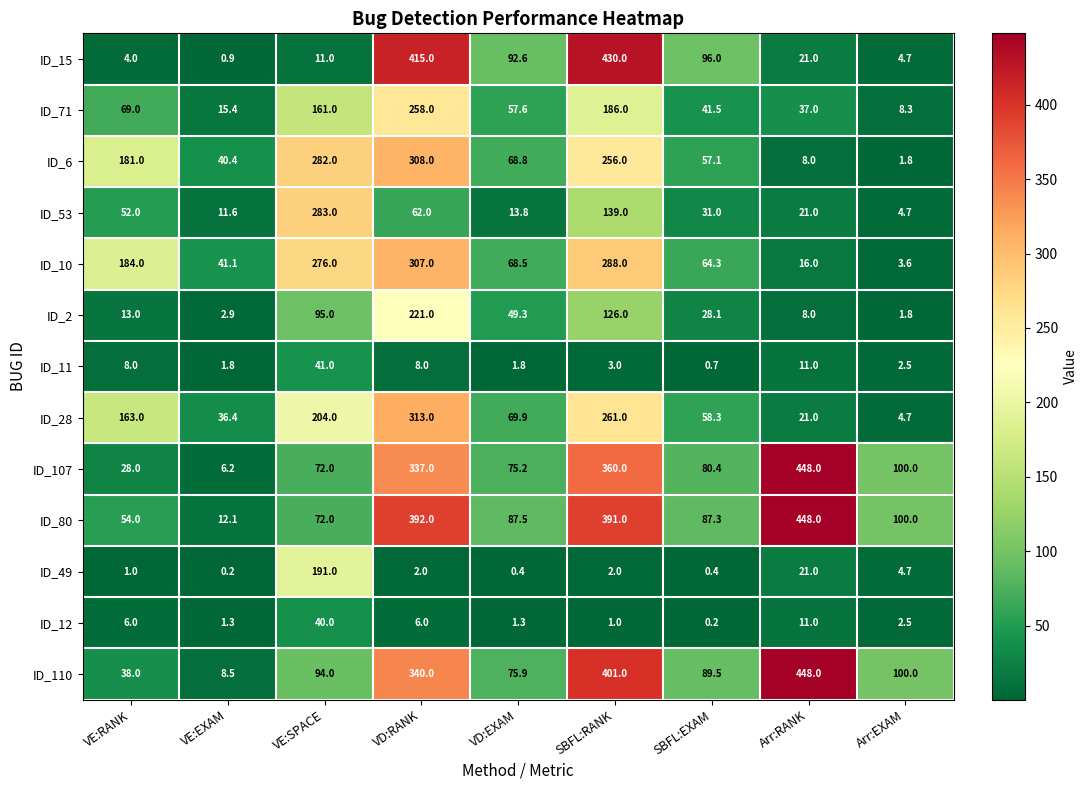

Which series has the largest total across all categories?

ID_80